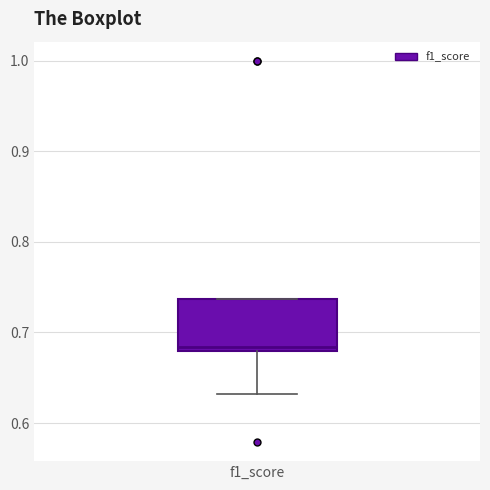

Read this box plot against the y-axis: the position of the median line, the range covered by the box, and the ends of both whiskers. The values are not printed on the chart, so give them approximately, as read against the axis.

median 0.68 (just above the box's lower edge), box 0.68 to 0.74, whiskers 0.63 to 0.74